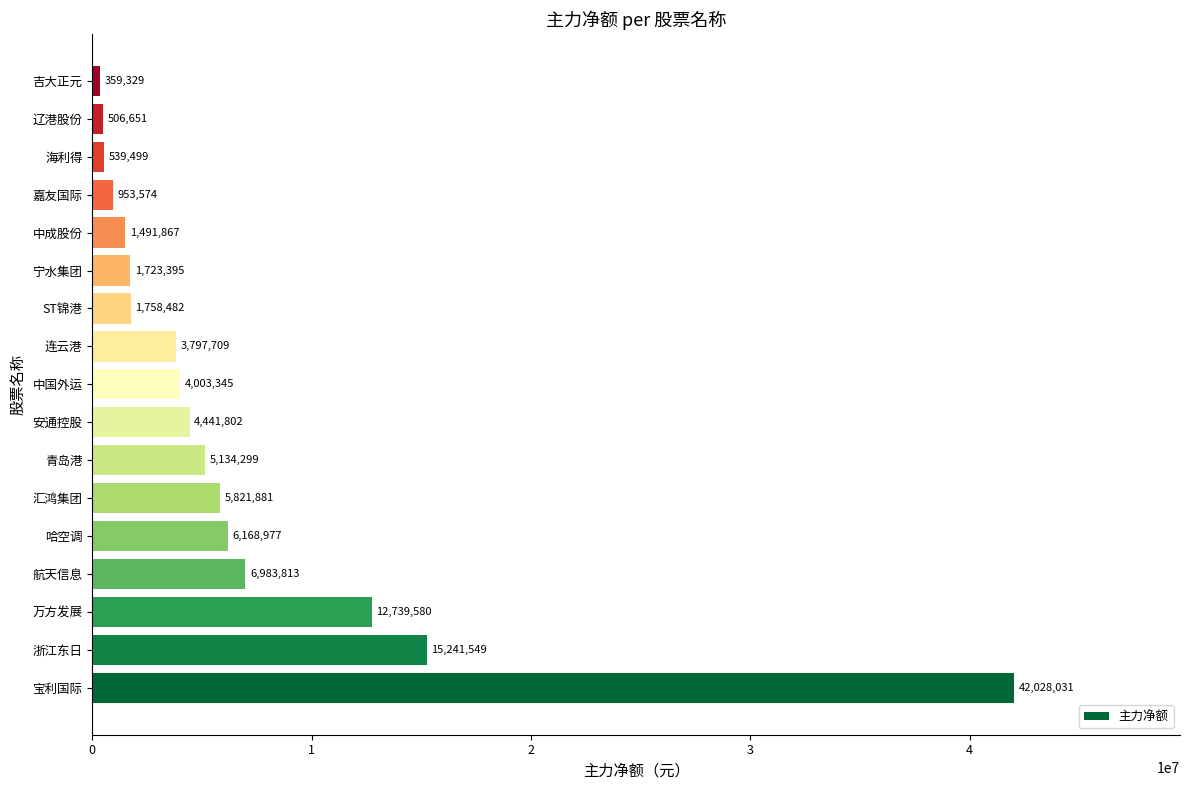

Reading bottom to top, what are all the values shown in this chart?

42028031	15241549	12739580	6983813	6168977	5821881	5134299	4441802	4003345	3797709	1758482	1723395	1491867	953574	539499	506651	359329